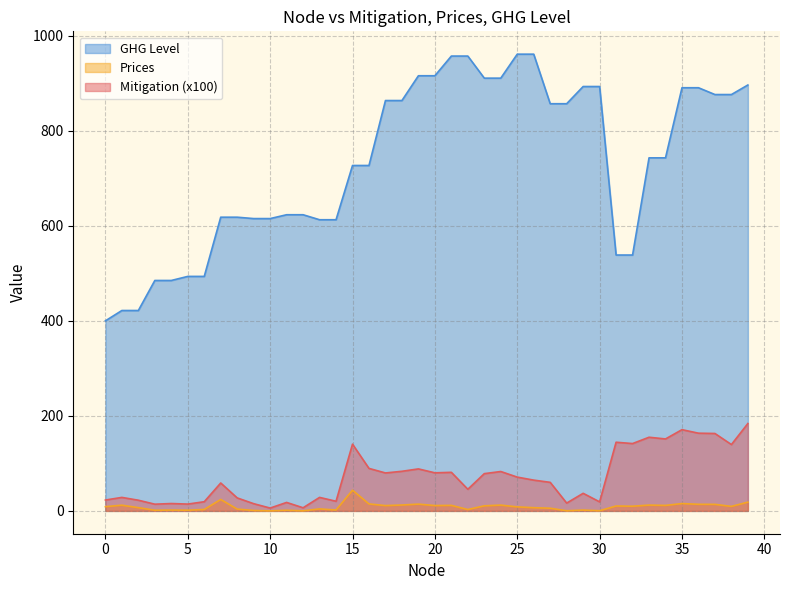

Reading left to right, what are all the values shown in this chart?

Mitigation: 22.8	28.4	22.5	14.1	15.5	14.3	19.3	58.7	27.3	15.2	6.0	17.8	6.5	28.4	20.2	140.4	89.4	79.8	83.3	88.4	80.1	81.2	45.5	78.4	82.9	71.1	64.7	60.1	16.4	37.0	19.0	144.5	141.7	155.0	151.4	170.9	163.5	162.9	139.6	183.9
Prices: 8.9	12.0	6.8	1.4	1.8	1.5	3.0	24.0	3.8	0.9	0.1	1.3	0.1	4.2	1.8	43.5	14.6	11.1	12.4	14.2	11.2	11.6	2.9	10.7	12.2	8.4	6.7	5.6	0.2	1.7	0.3	10.3	9.8	12.2	11.5	15.4	13.9	13.7	9.5	18.4
GHG Level: 400.0	421.8	421.8	485.0	485.0	493.5	493.5	618.1	618.1	615.2	615.2	623.3	623.3	612.8	612.8	727.0	727.0	863.7	863.7	915.8	915.8	957.3	957.3	910.8	910.8	961.3	961.3	857.0	857.0	893.2	893.2	538.5	538.5	743.1	743.1	890.6	890.6	876.3	876.3	896.4